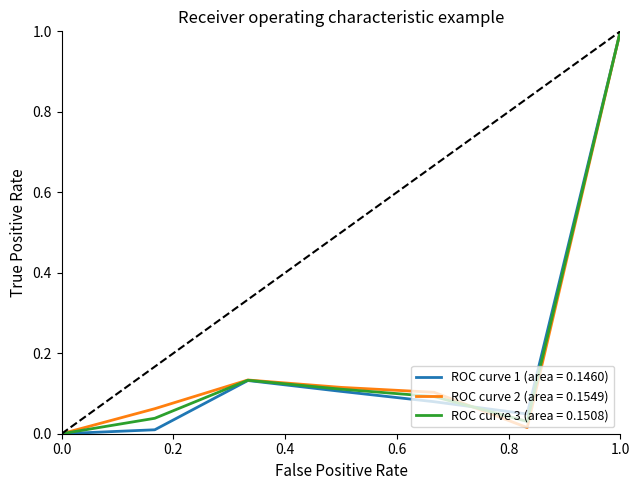

What is the maximum value shown in the chart?

1.0